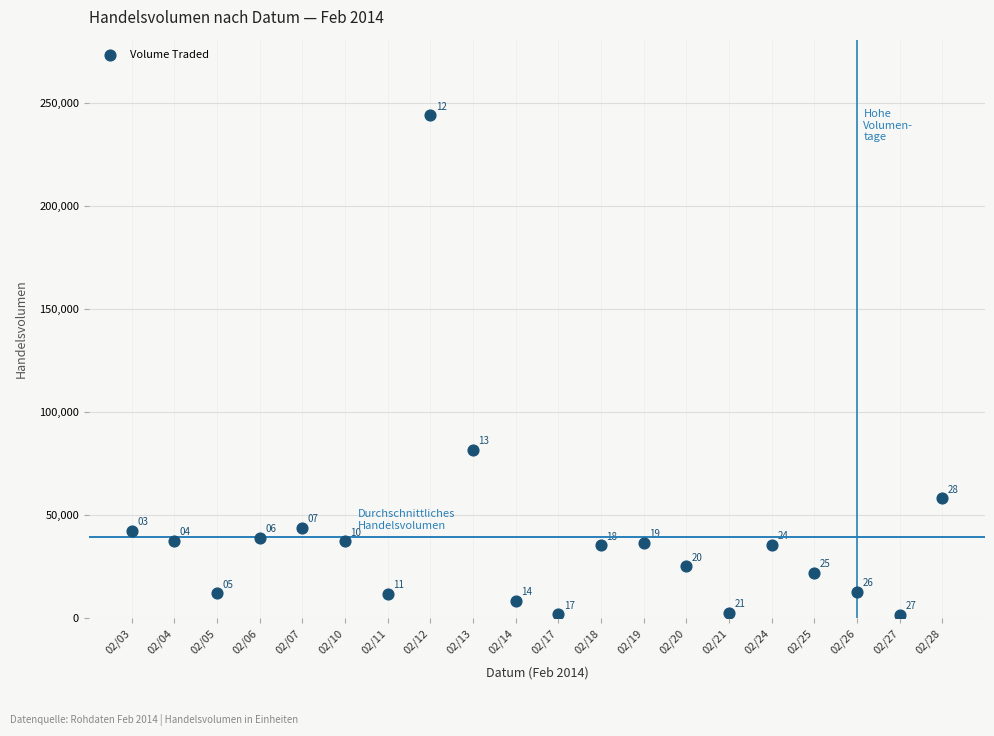

What Y value in the scatter plot is closest to 122850?

81700